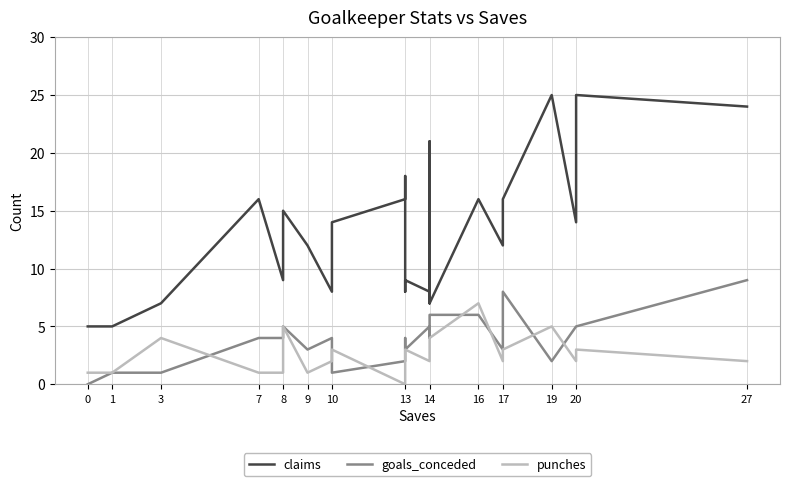

True or false: goals_conceded and claims cross at least once.

False